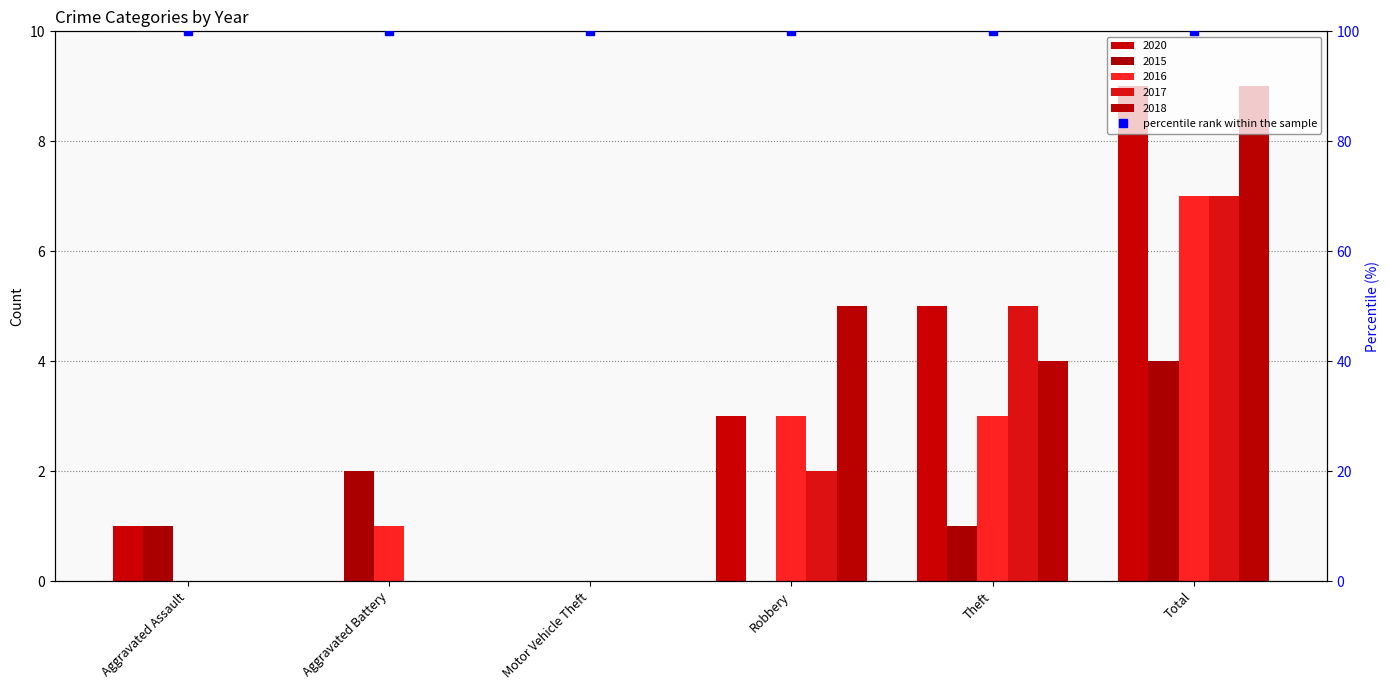

How many values in the 2016 series are below 3?

3